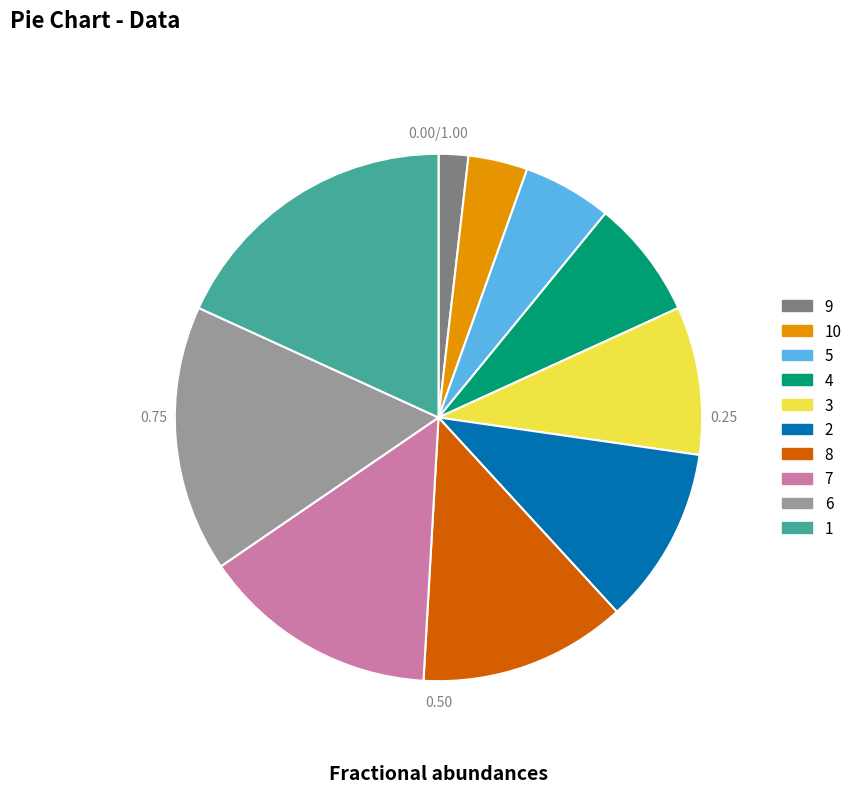

How many segments does this pie chart have?

10